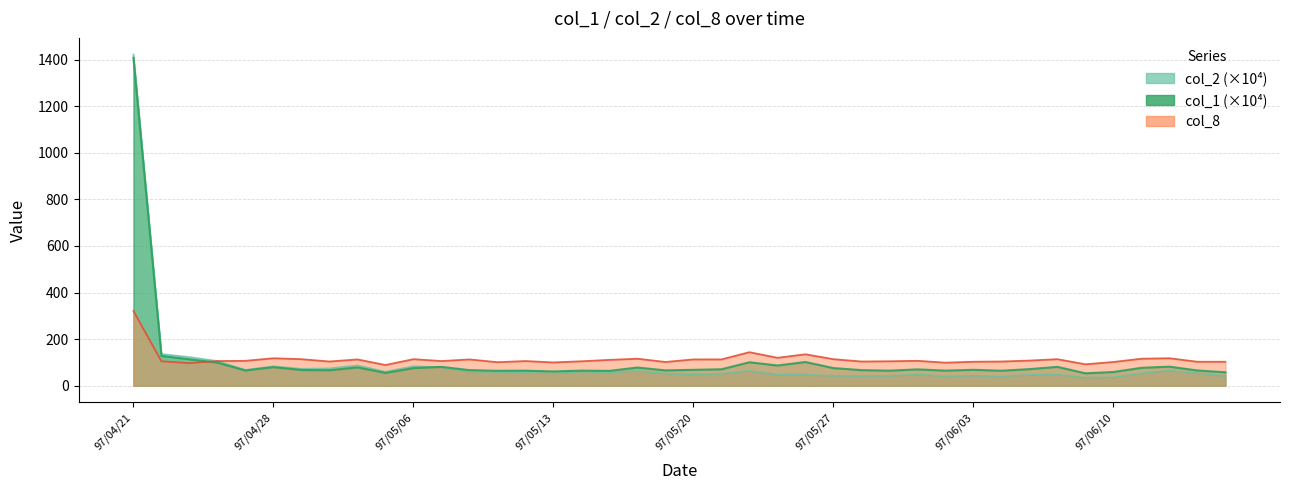

Where do col_8 and col_2 first cross each other?

3 and 4